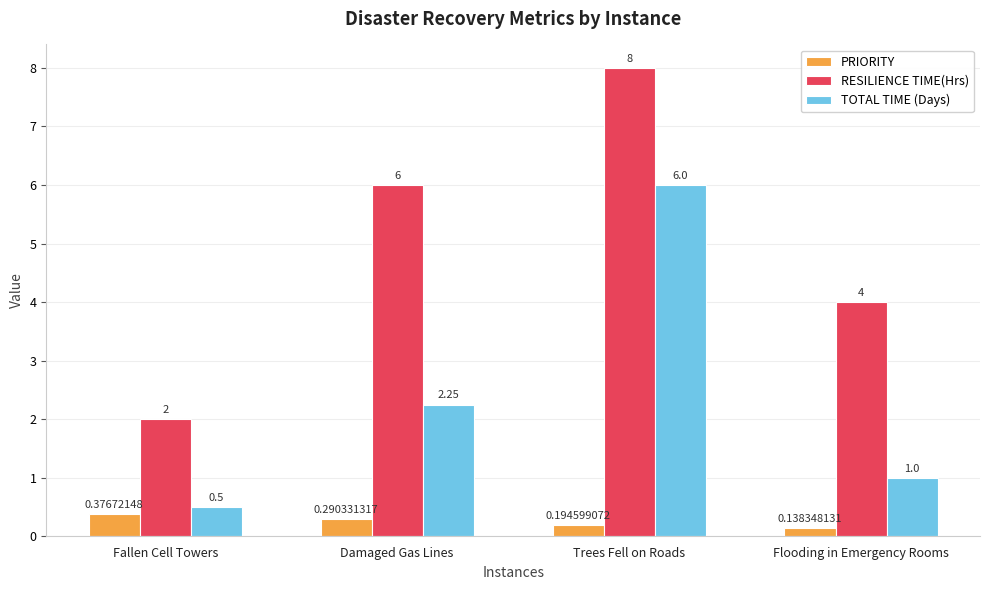

Where is PRIORITY nearest to the value 0?

Flooding in Emergency Rooms